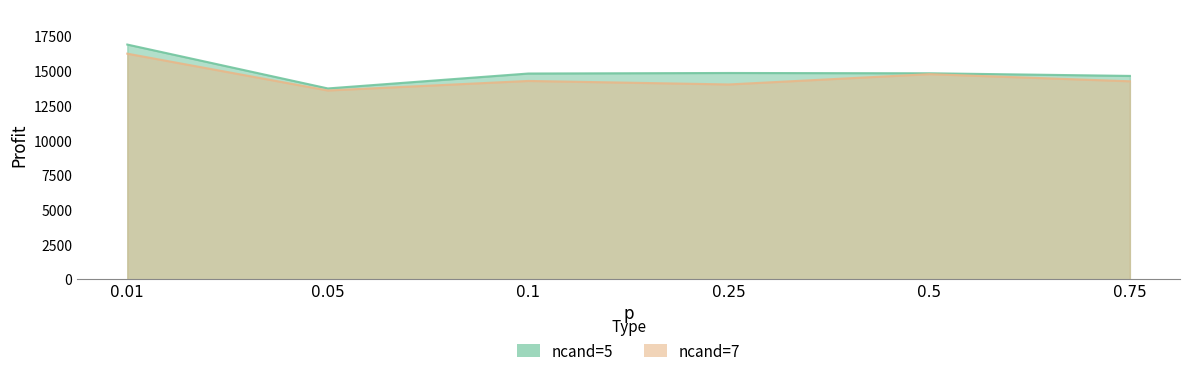

At how many categories does at least one series exceed 13807?

5